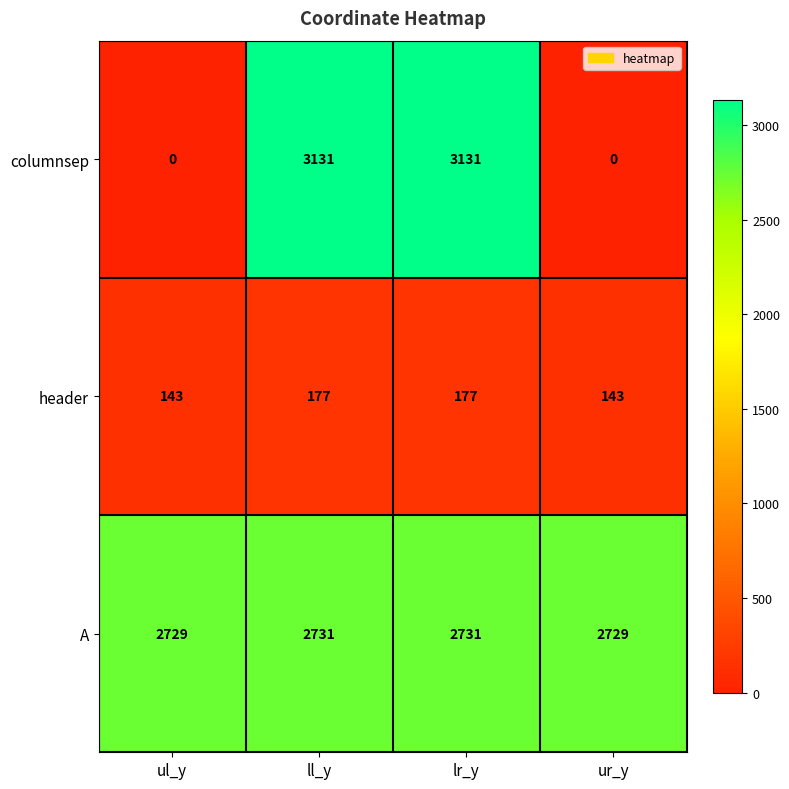

What is the sum of the header values at ul_y and ur_y?

286